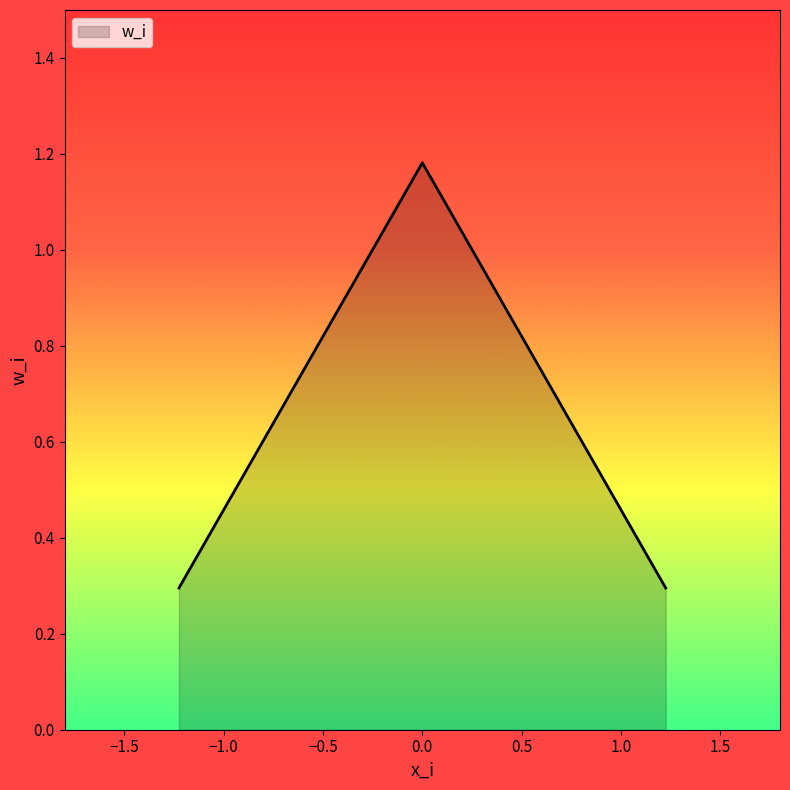

What is the minimum value shown in the chart?

0.3